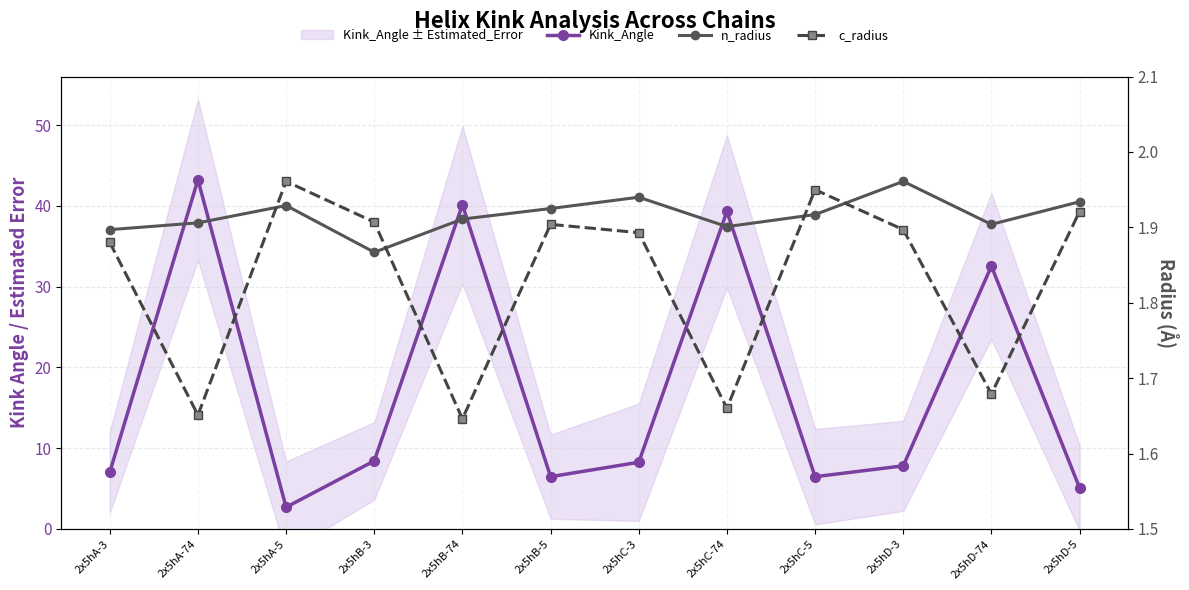

What is the label of the 11th point from the left?

2x5hD-74